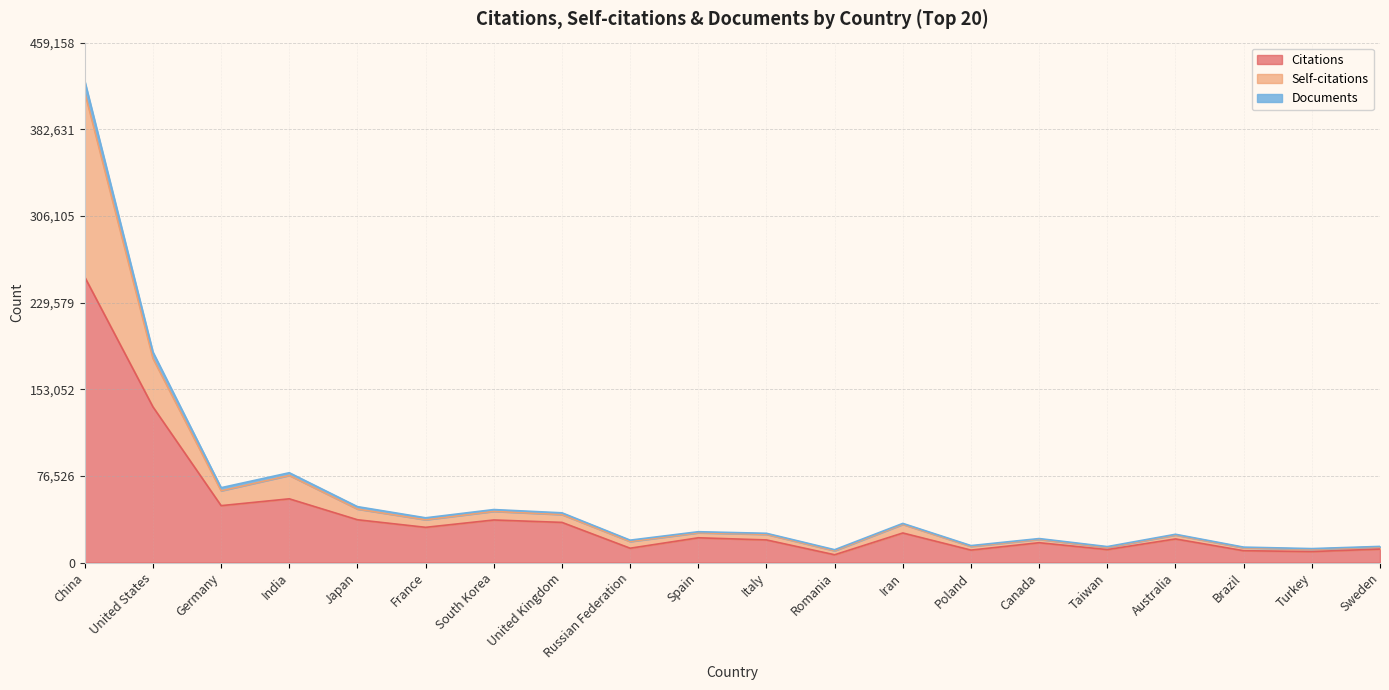

Which category has the highest value in the Citations series?

China